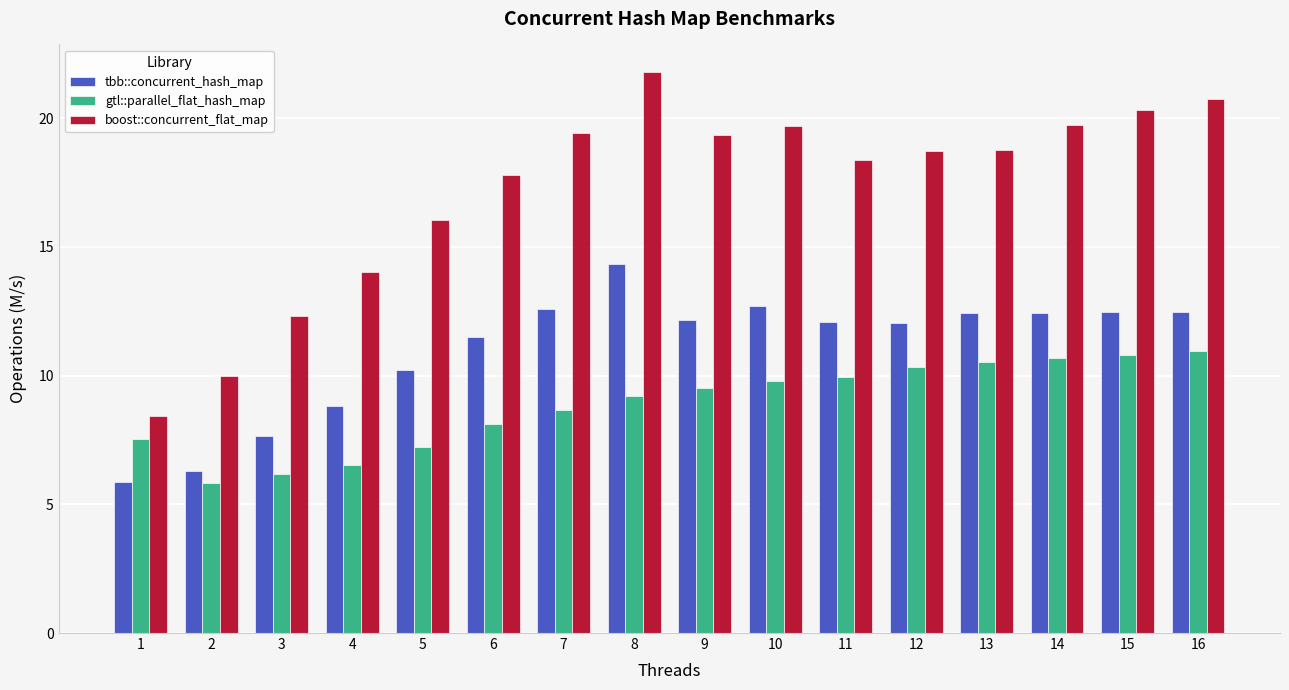

How many series are shown in this chart?

3